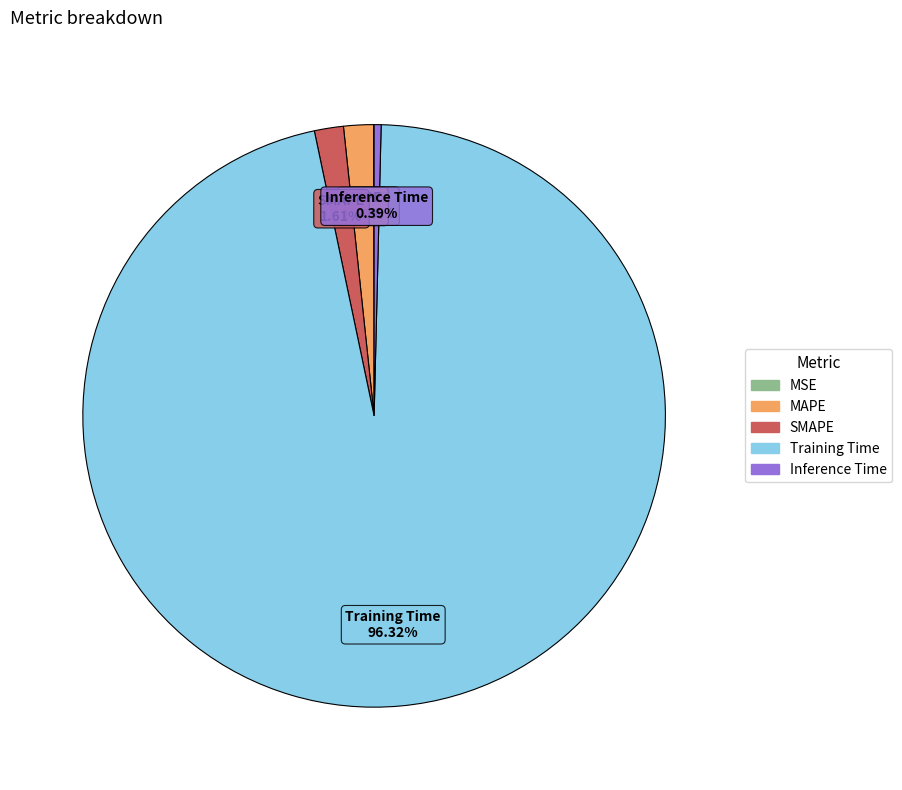

Is there any slice that represents more than half of the pie?

Yes